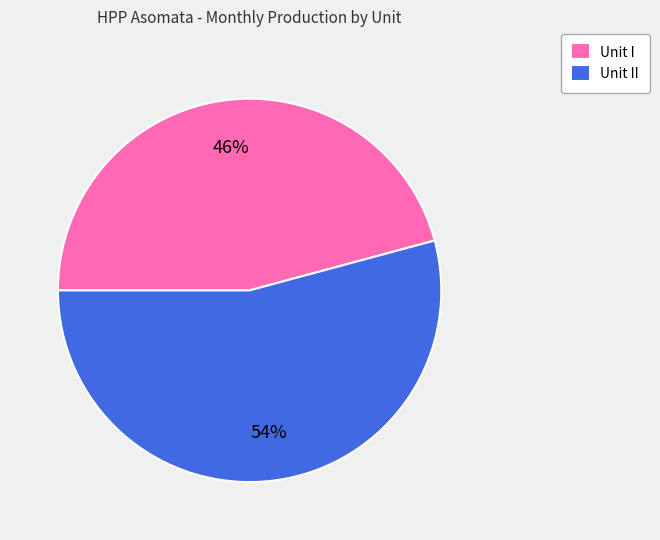

To the nearest percent, what is the difference between the largest and smallest slice percentages?

8%